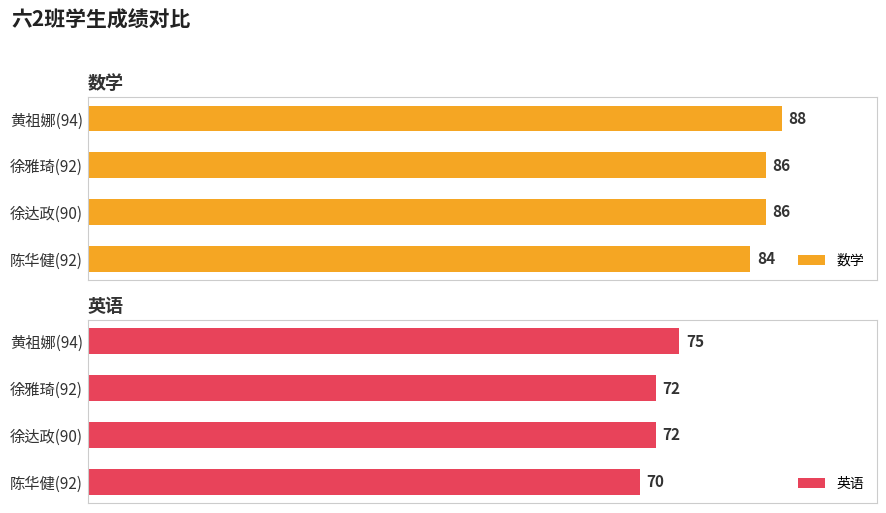

Are the bars horizontal?

Yes